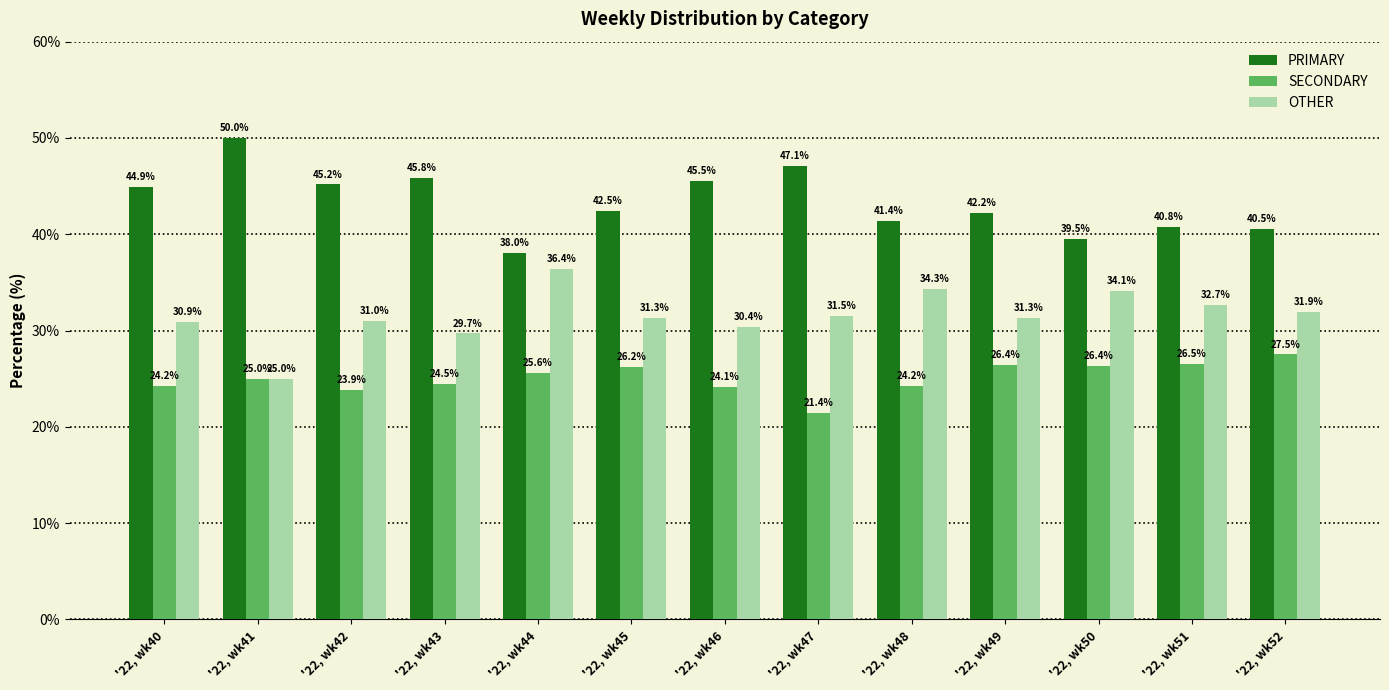

What is the greatest value displayed?

50.0